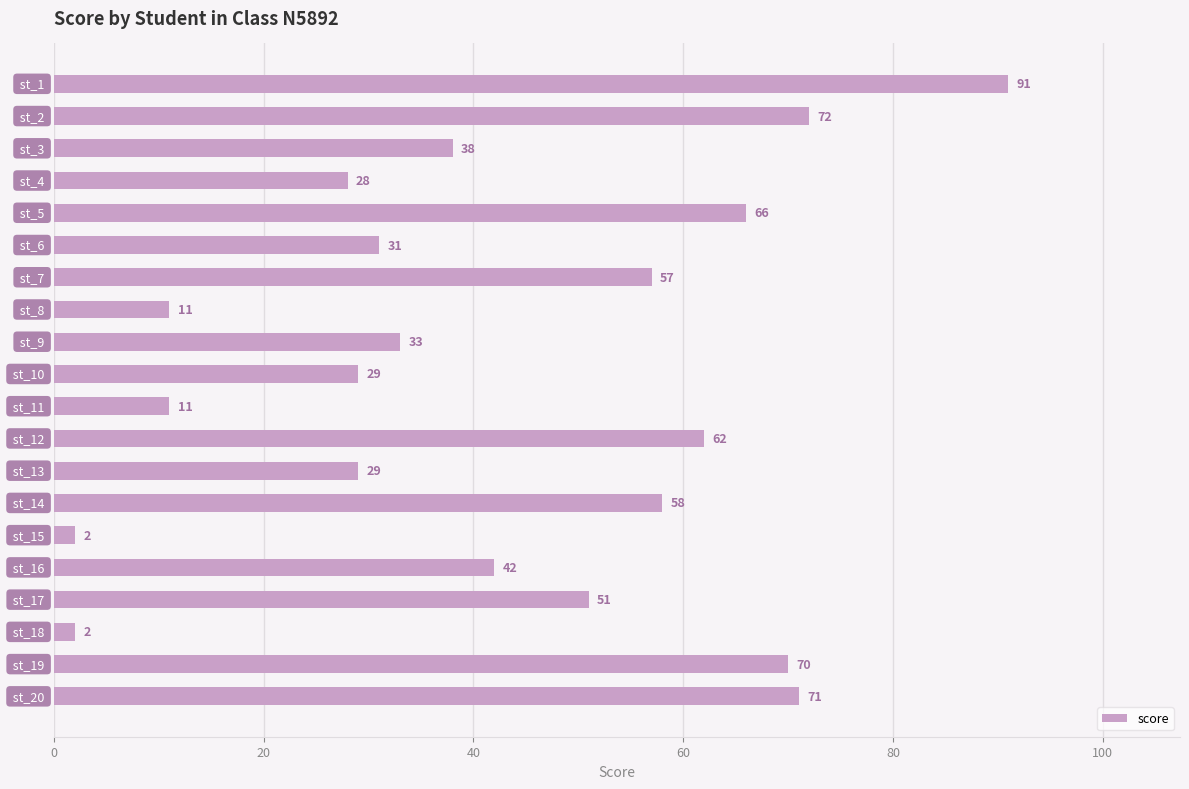

What is the sum of all values?

854